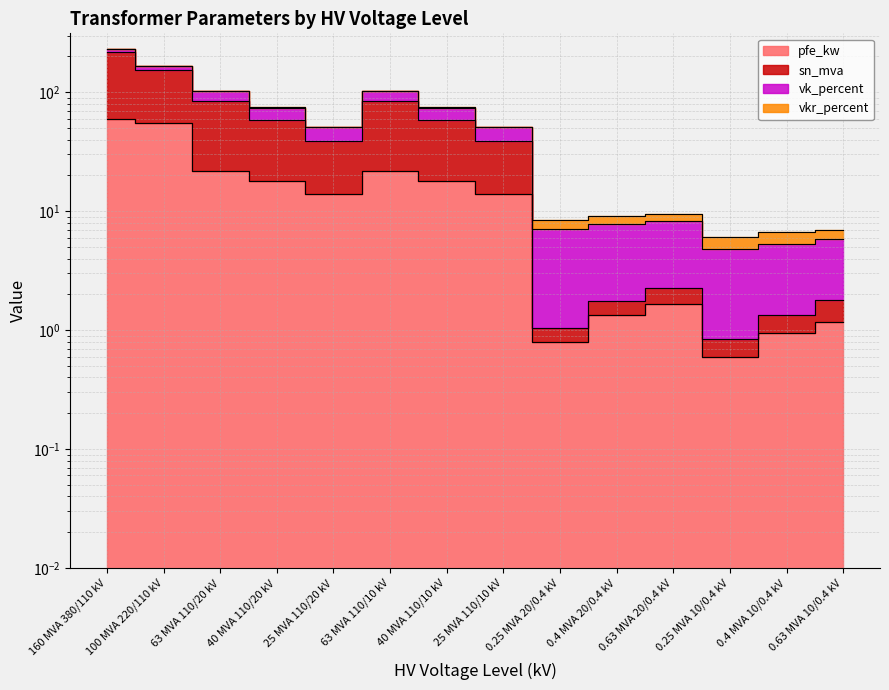

True or false: pfe_kw and sn_mva cross at least once.

False